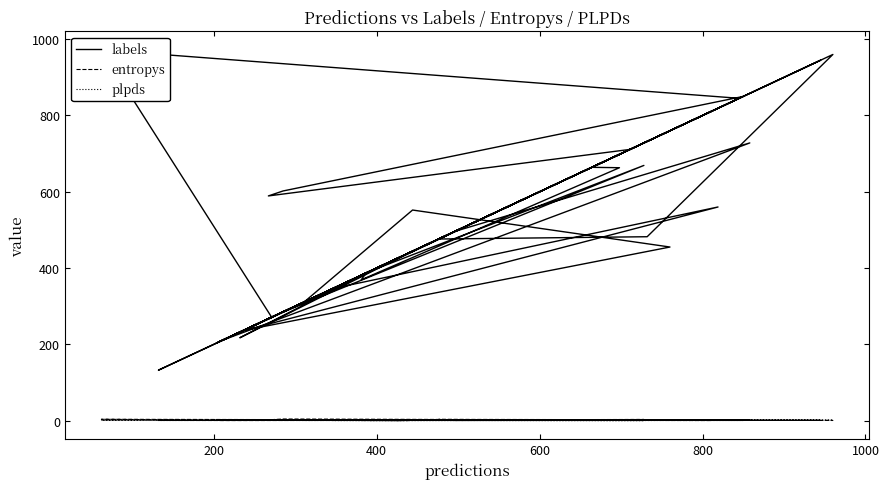

How many interior local valleys does the plpds series have?

11